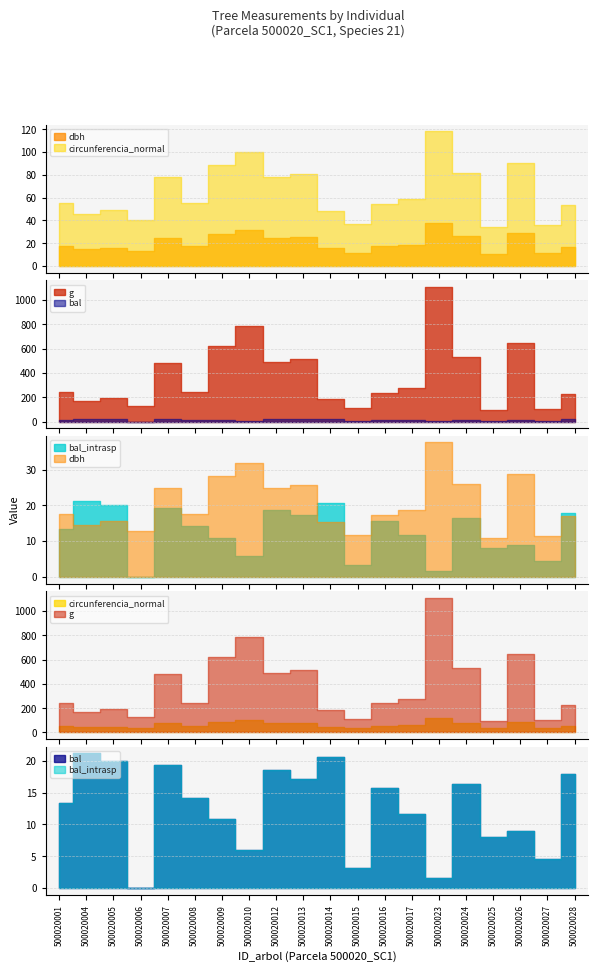

Which series has the largest range (max minus min)?

g